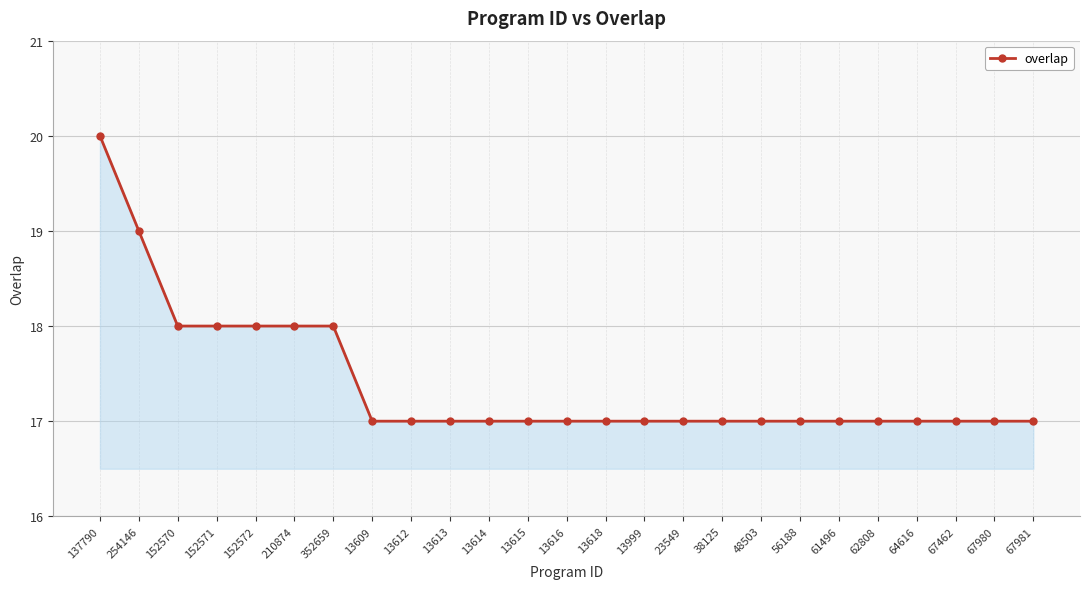

What is the difference between the maximum and second lowest values?

3